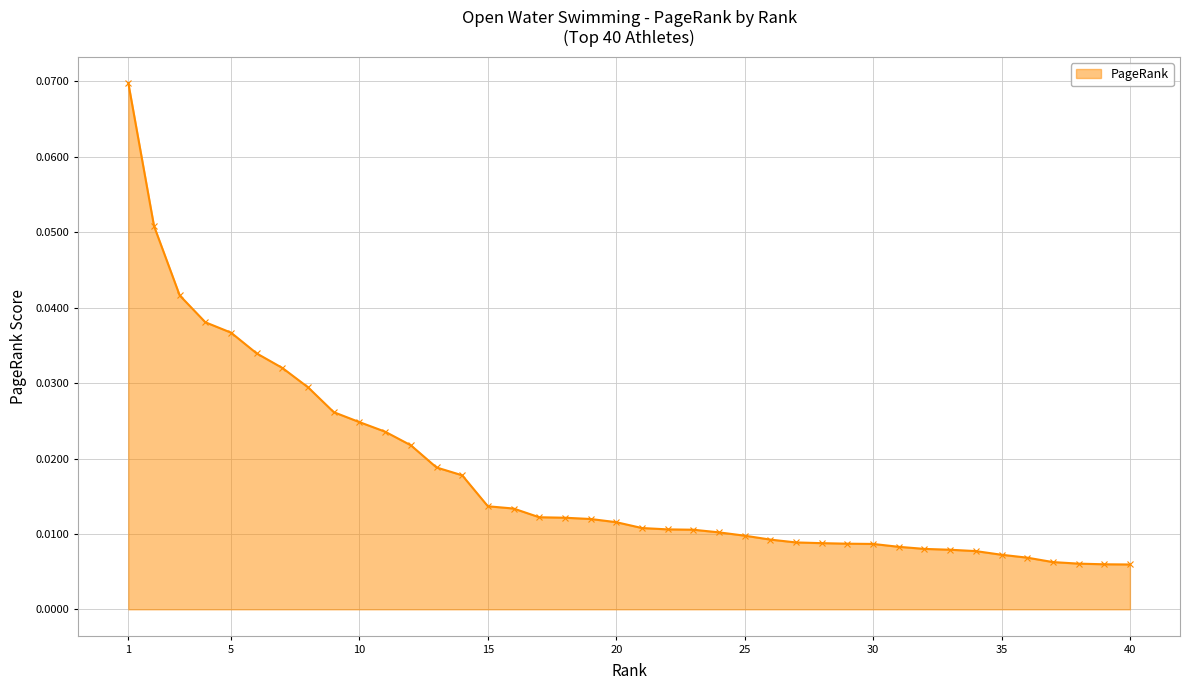

What is the sum of all values?

0.7